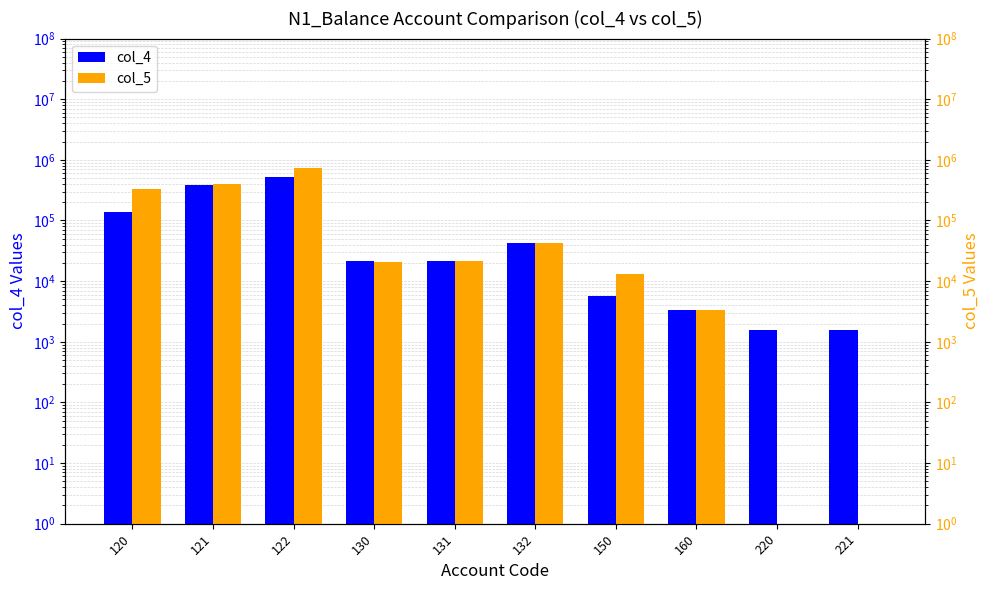

What is the difference between the maximum and second lowest values in the col_4 series?

523719.0